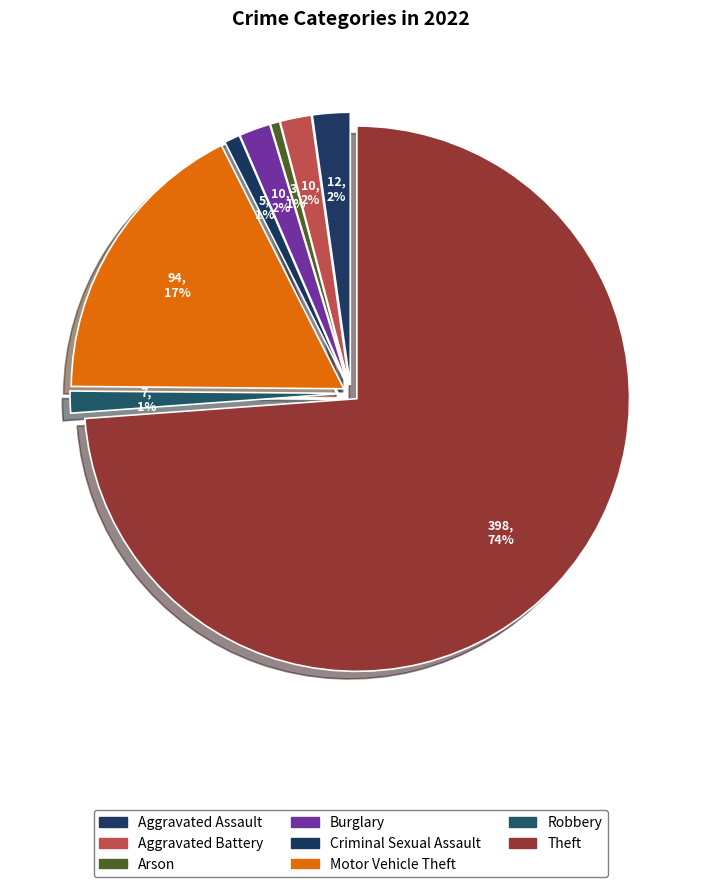

Does Theft account for over 50% of the chart?

Yes